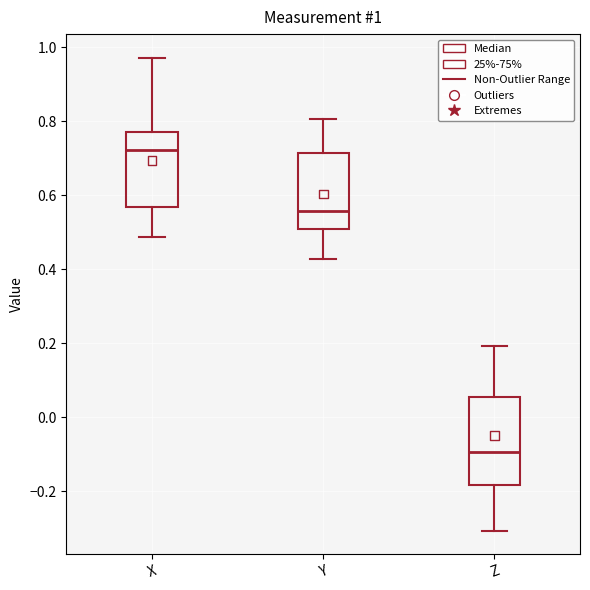

Which box's median line is the lowest?

Z